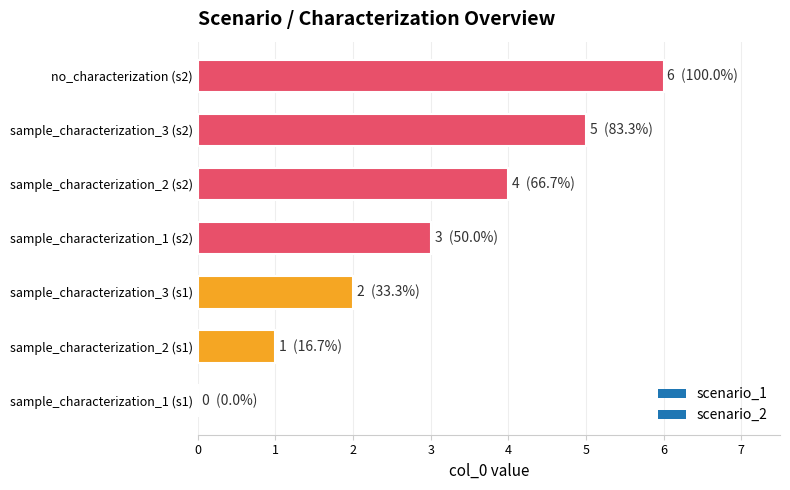

The value at no_characterization (s2) is 6. True or false?

True